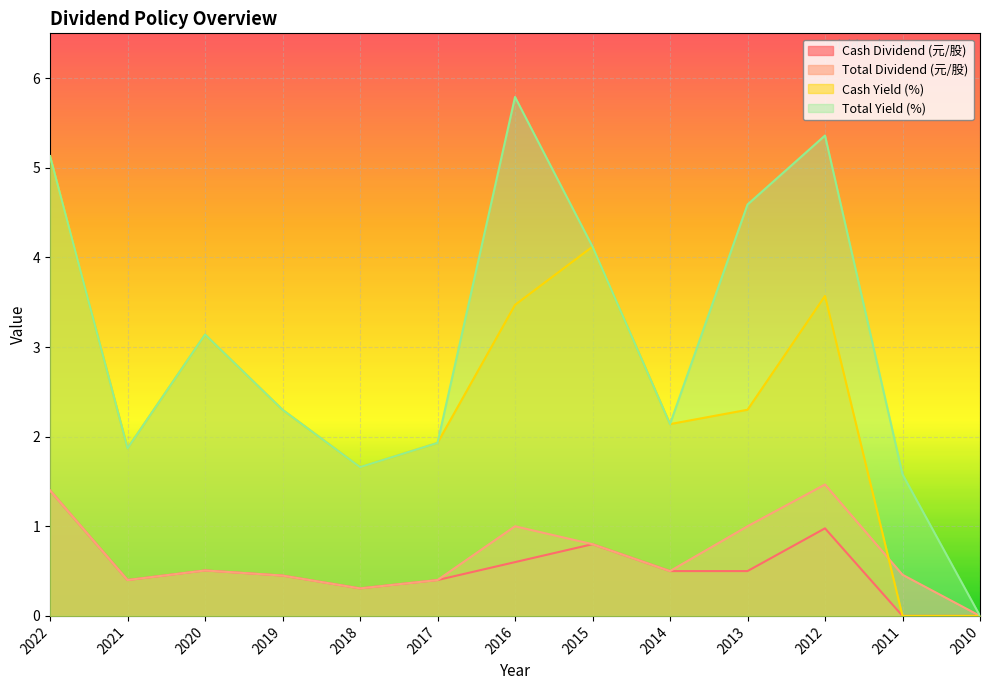

In Total Dividend (元/股), how many points are lower than both neighbors (excluding endpoints)?

3